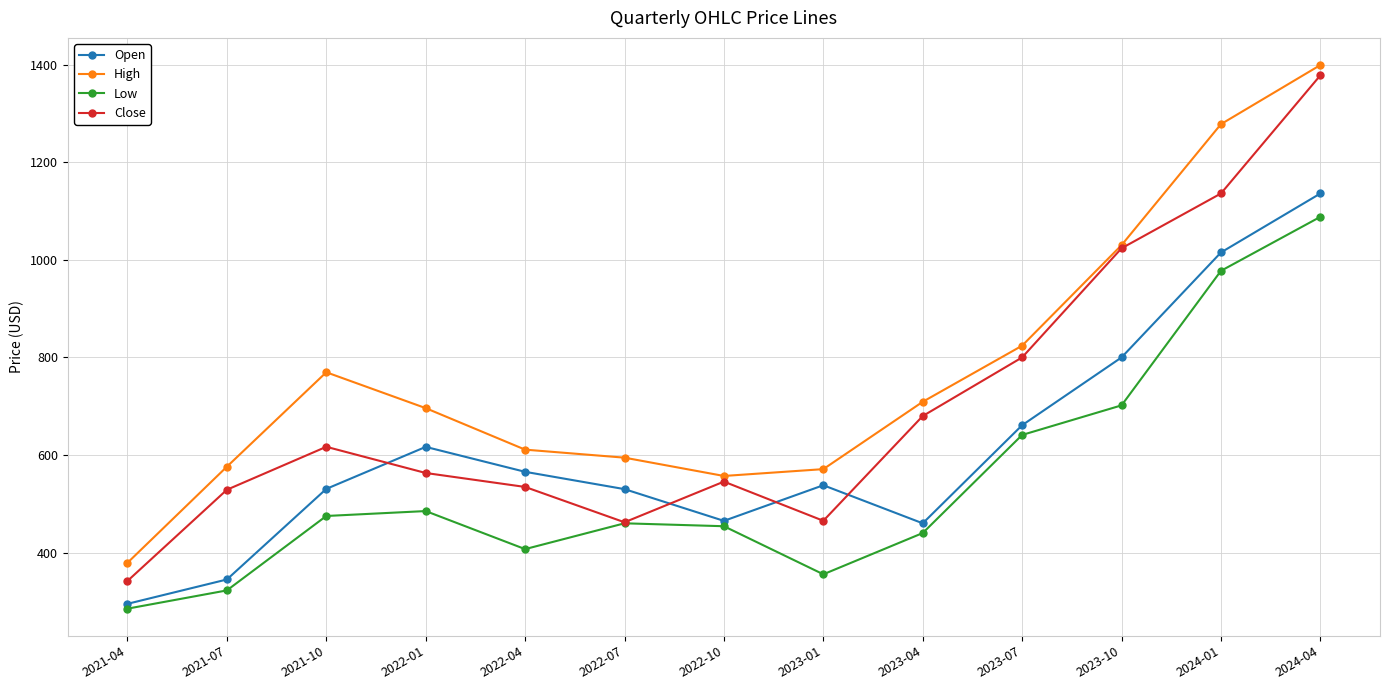

What is the highest value of the High series?

1399.0